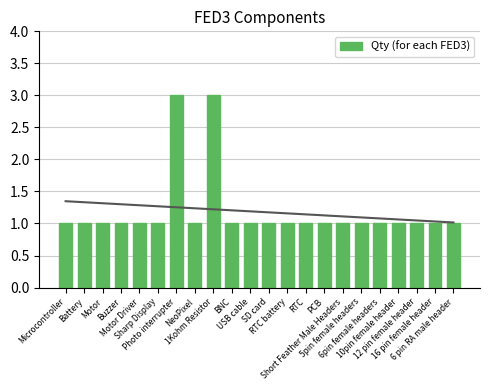

Between Short Feather Male Headers and USB cable, which is larger?

Short Feather Male Headers